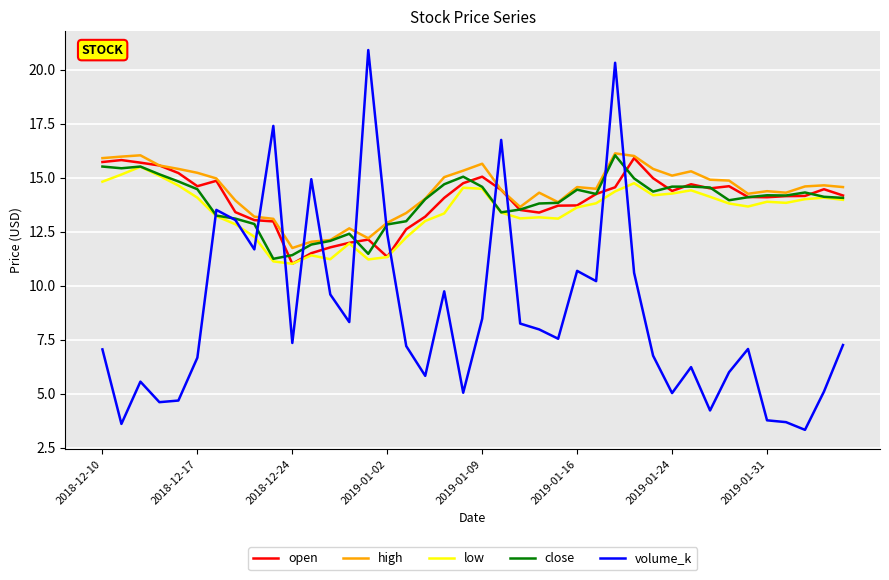

True or false: volume_k and low cross at least once.

True